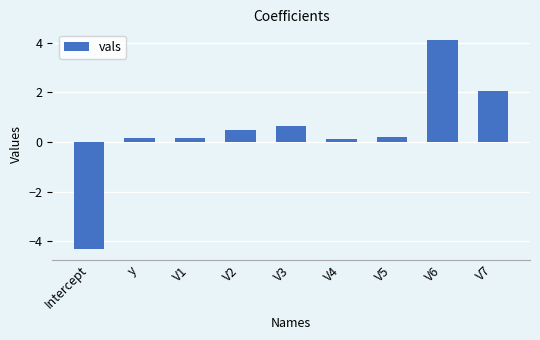

Where does the data first go above 0?

y